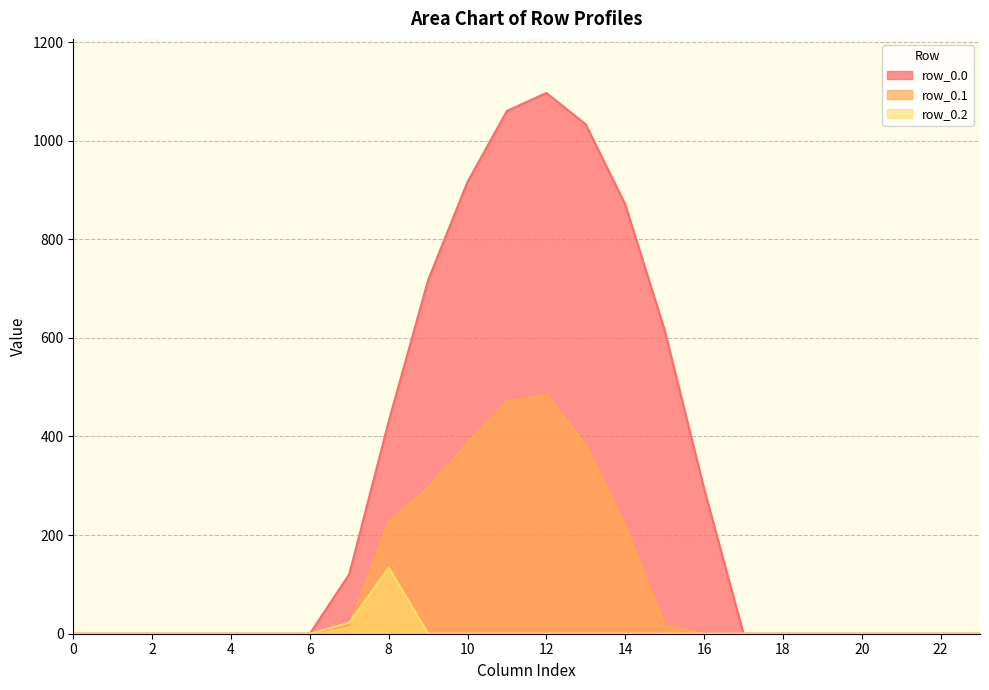

The row_0.2 series shows 66.1 at 1. True or false?

False